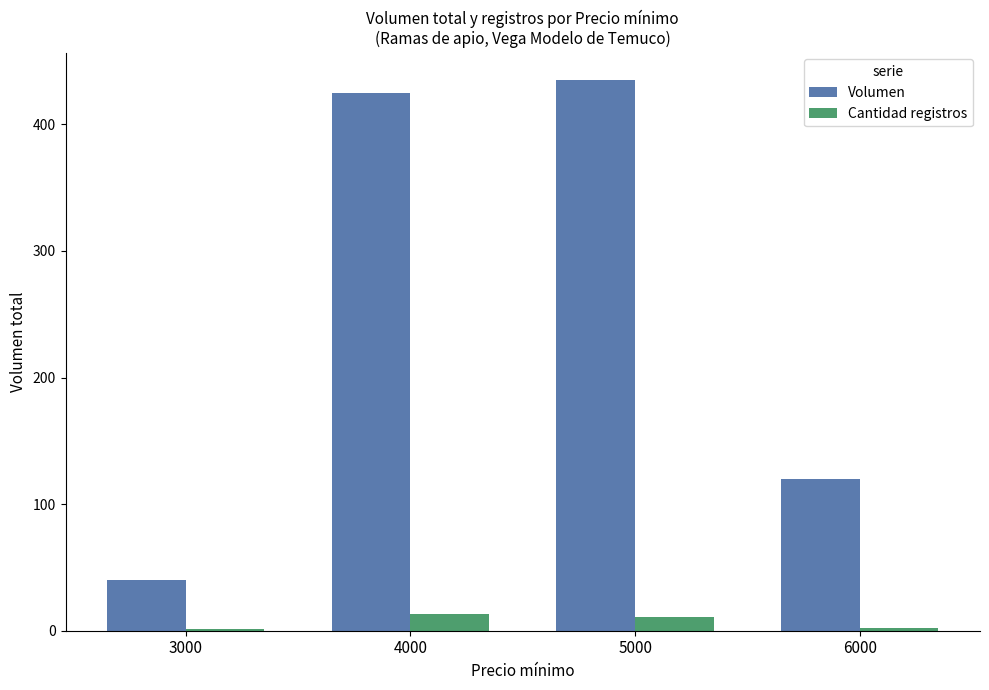

Between 3000 and 5000, which series saw the biggest shift?

Volumen